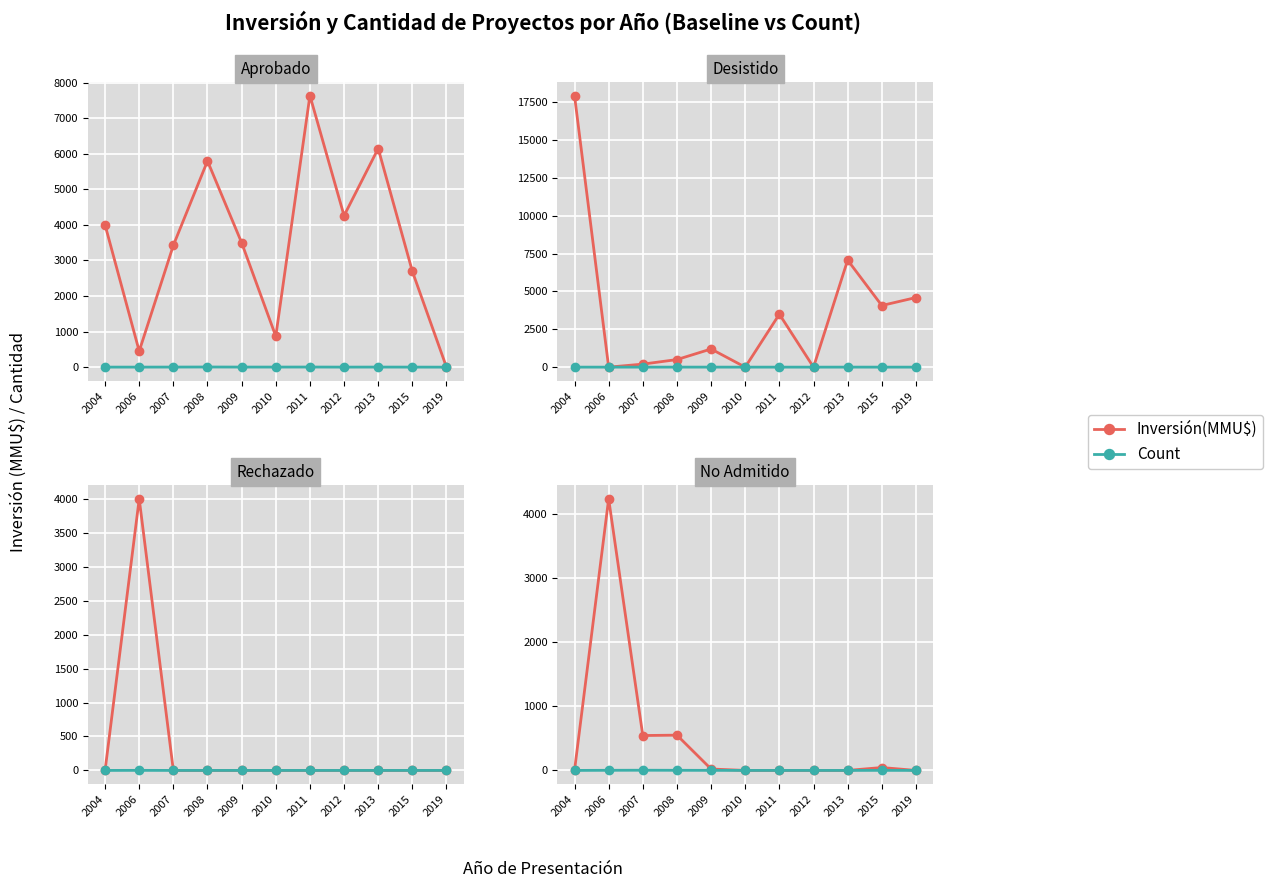

True or false: Inversión(MMU$) and Count intersect in this chart.

False